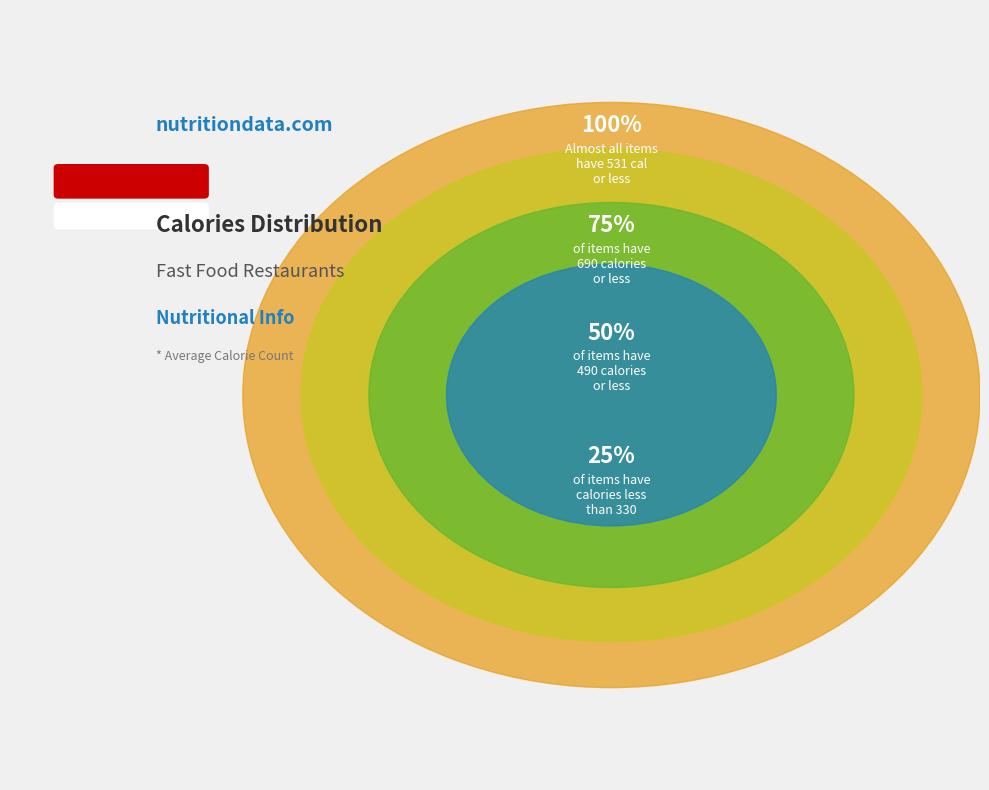

How much of the chart is everything except mean?

74.0%